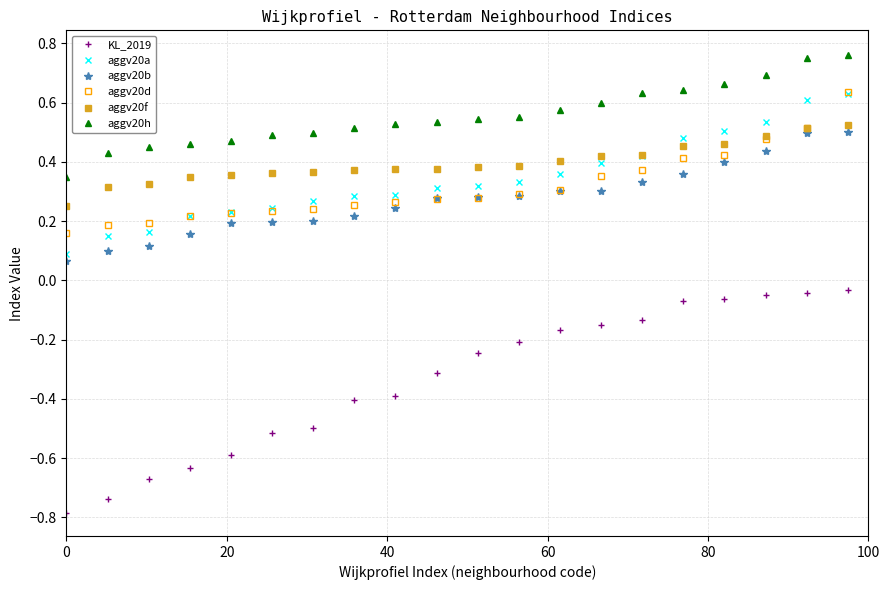

True or false: KL_2019 and aggv20b intersect in this chart.

False